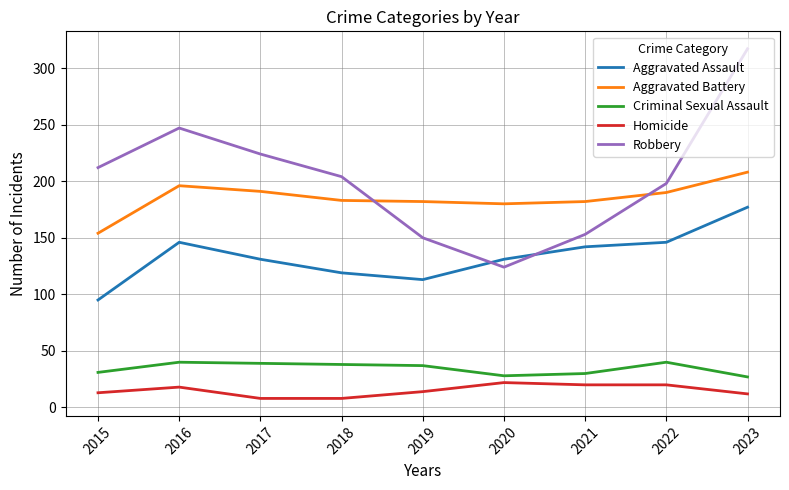

What is the lowest value of the Homicide series?

8